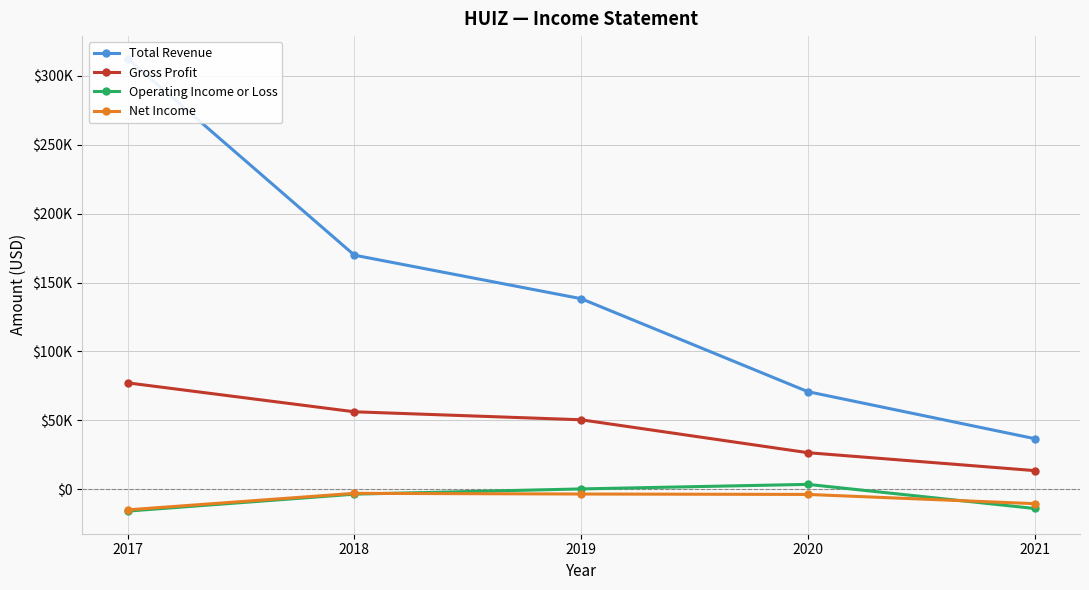

What is the difference between the second highest and second lowest values in the Gross Profit series?

29700